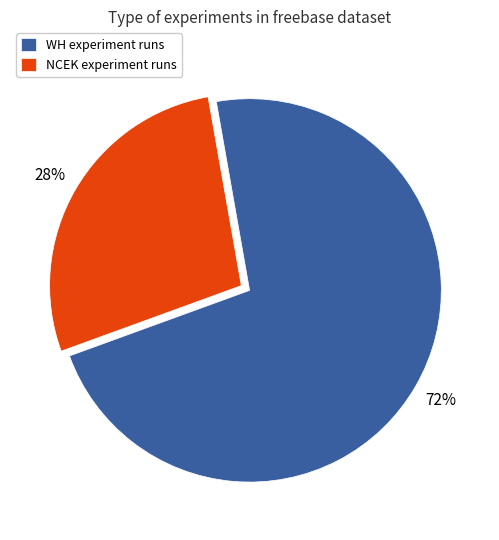

To the nearest percent, what portion does WH represent?

72%